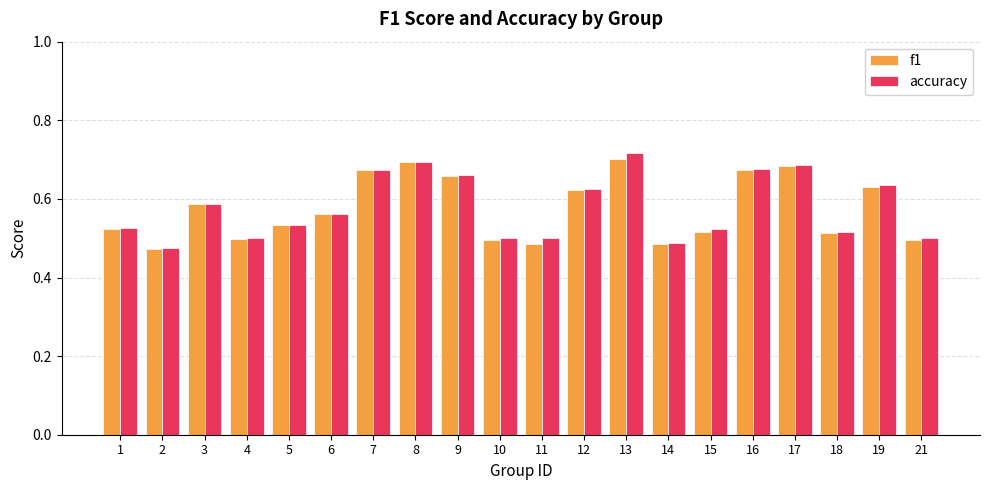

The f1 series shows 0.3 at 21. True or false?

False